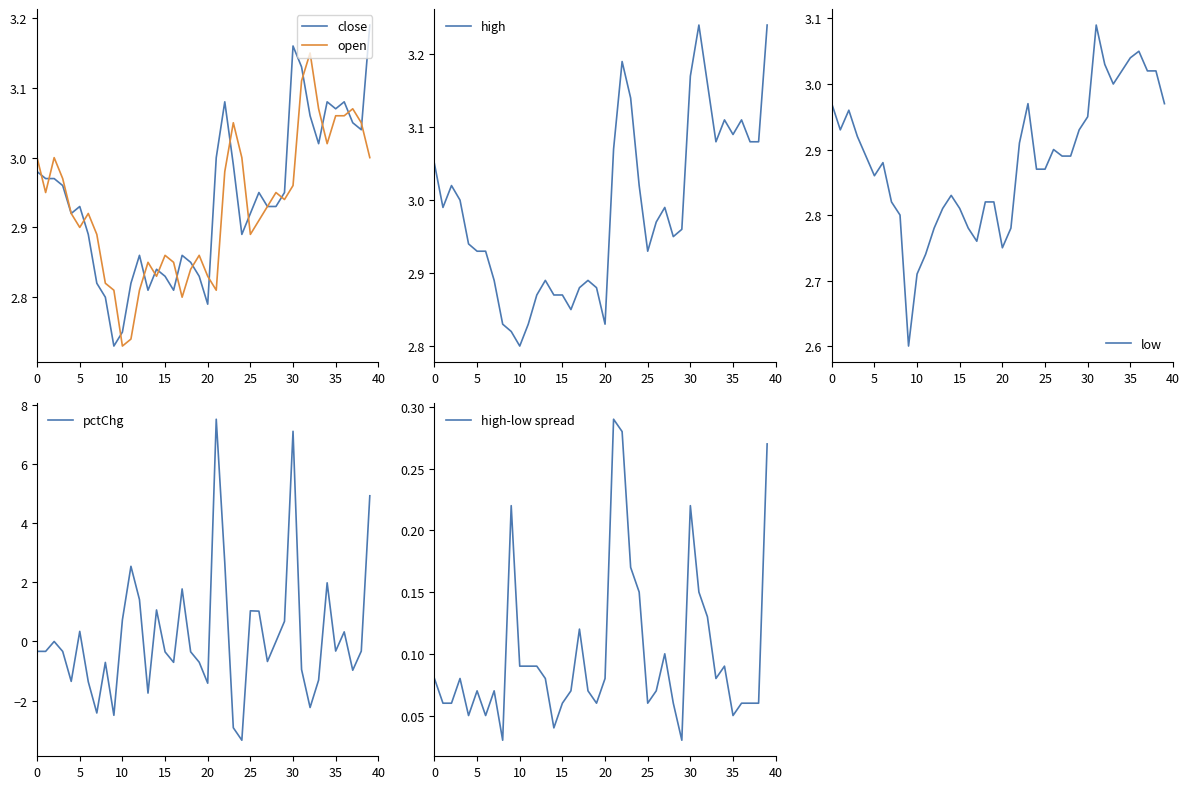

True or false: high-low spread and high cross at least once.

False